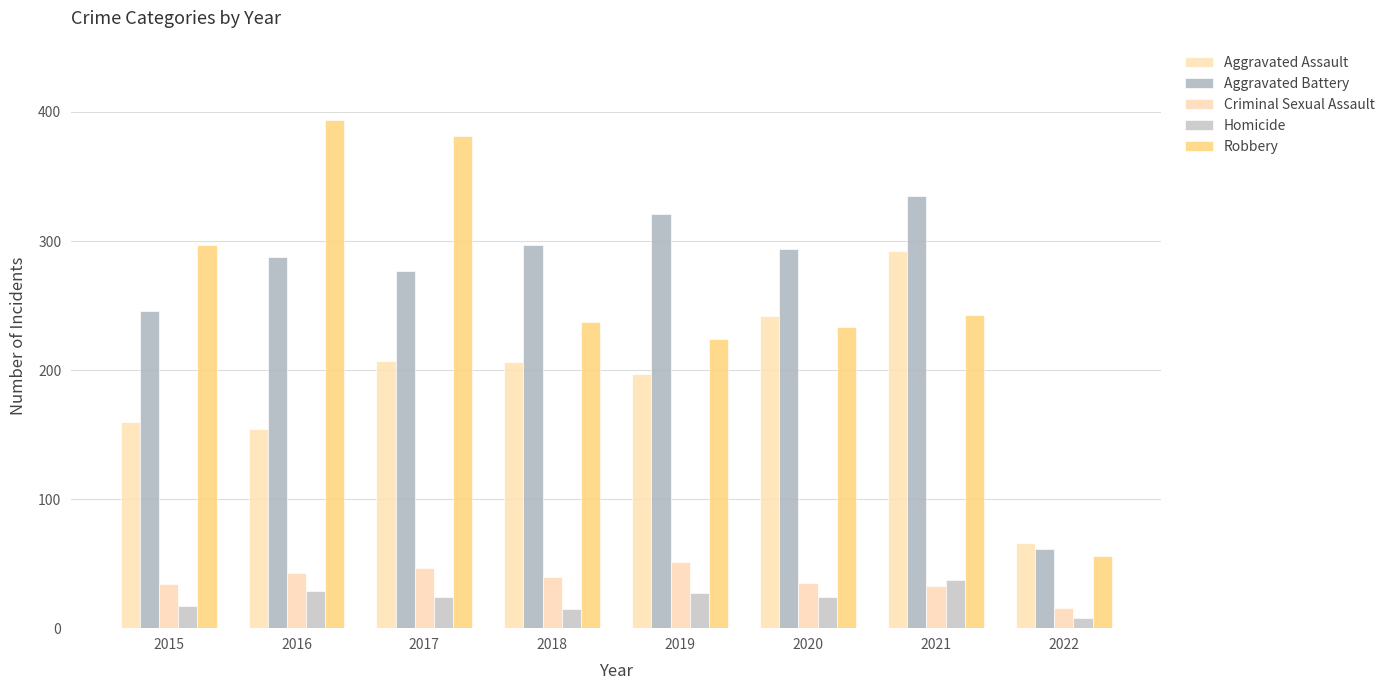

The value of Homicide at 2022 is 12. True or false?

False